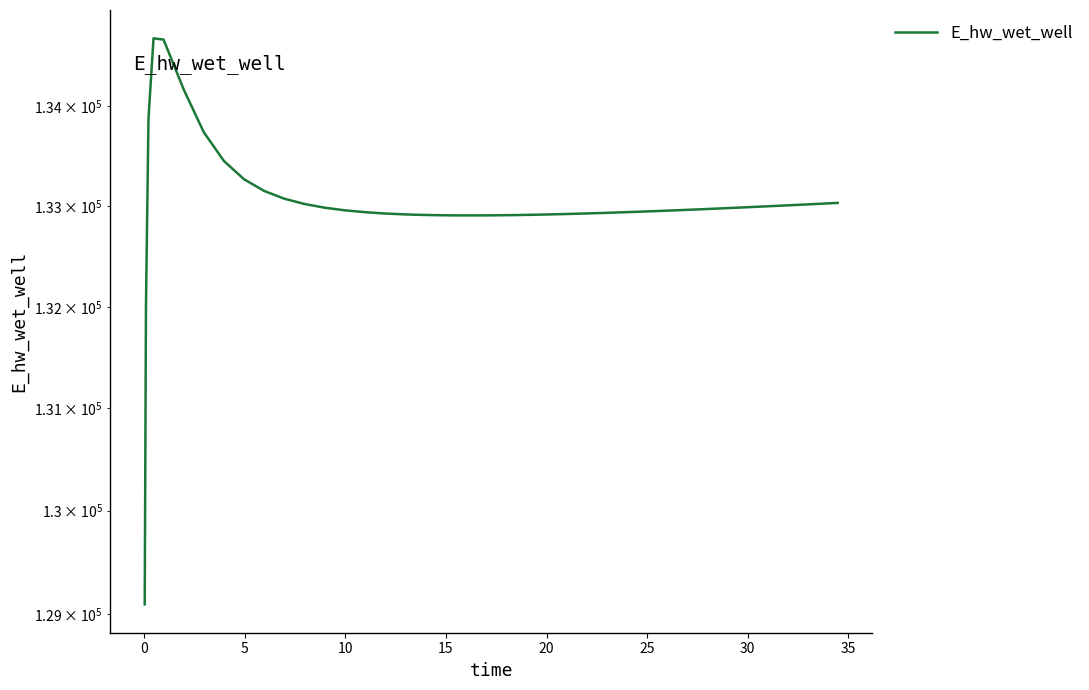

At which category does the data reach its first local valley?

20